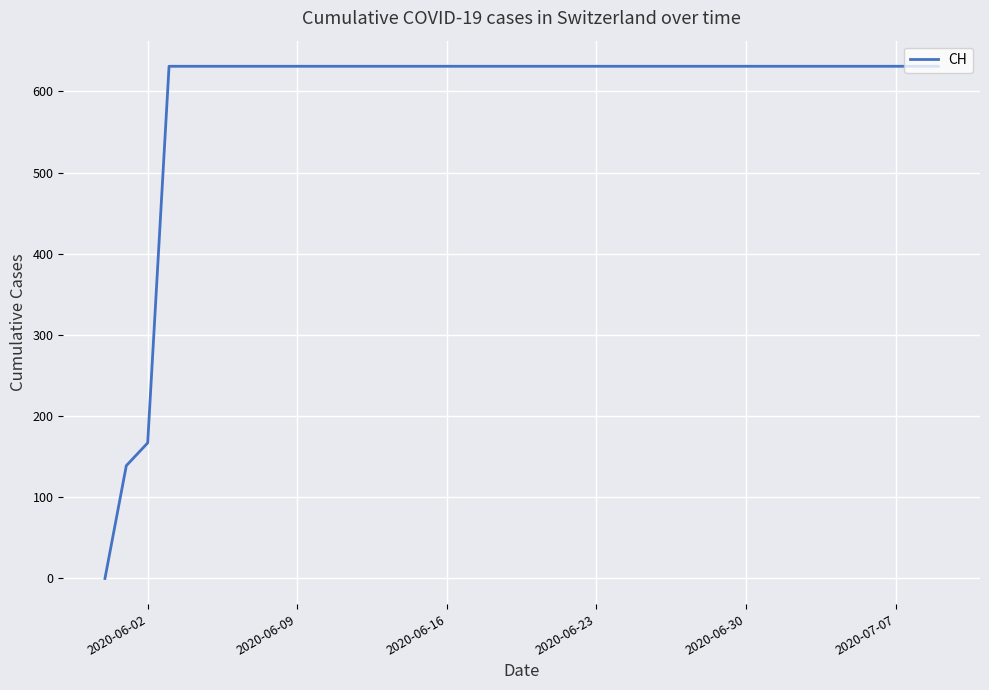

What is the average value?

591